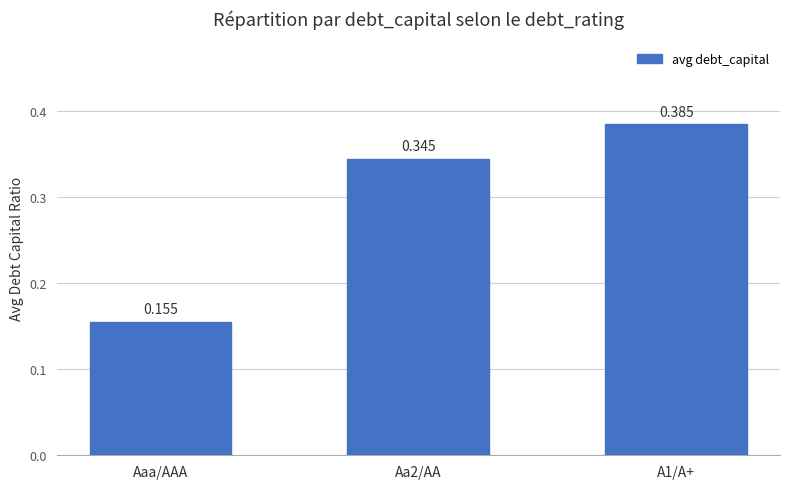

At which label is the value closest to 0?

Aaa/AAA